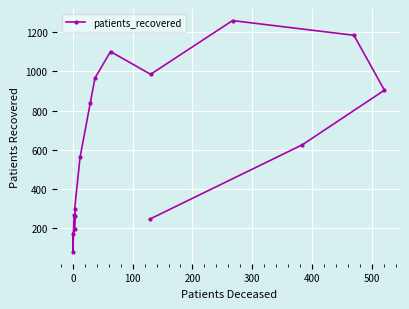

Count the number of values greater than 626.

7